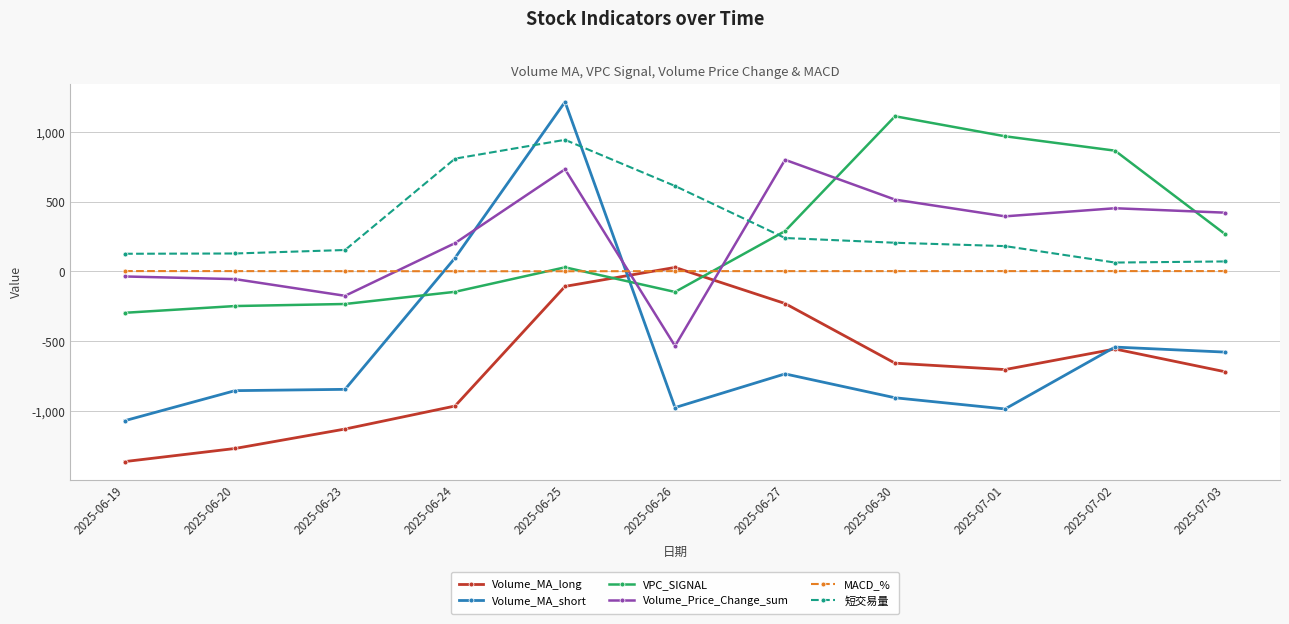

What is the difference between the highest and lowest values at 2025-06-23?

1283.6